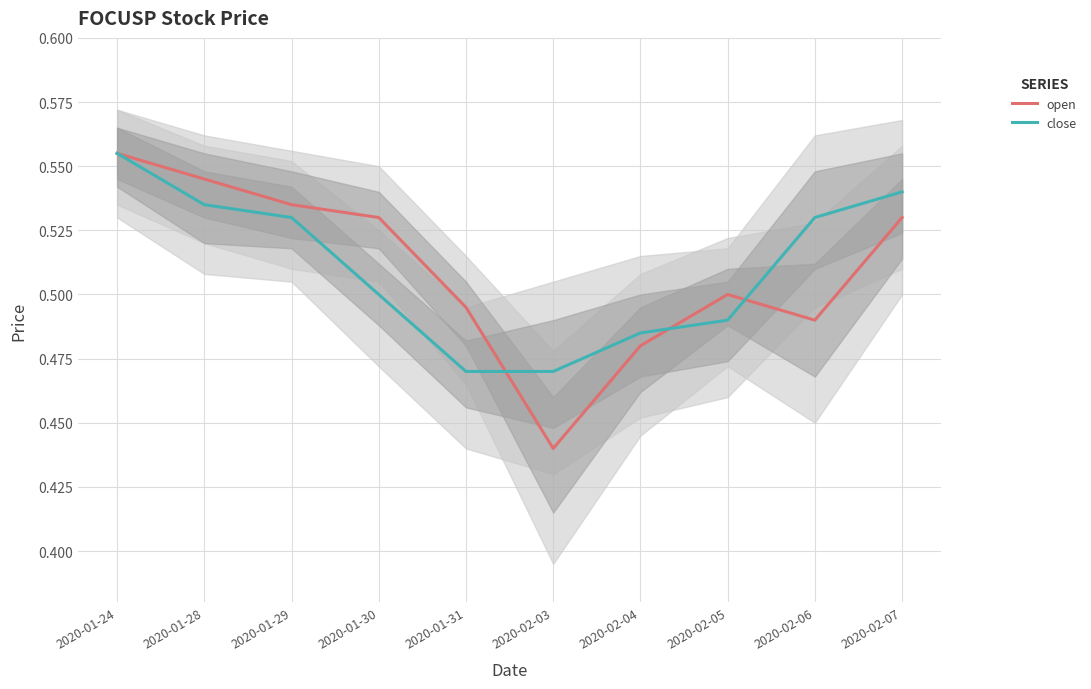

Reading left to right, extract all data points from this chart.

open: 2020-01-24=0.6	2020-01-28=0.5	2020-01-29=0.5	2020-01-30=0.5	2020-01-31=0.5	2020-02-03=0.4	2020-02-04=0.5	2020-02-05=0.5	2020-02-06=0.5	2020-02-07=0.5
close: 2020-01-24=0.6	2020-01-28=0.5	2020-01-29=0.5	2020-01-30=0.5	2020-01-31=0.5	2020-02-03=0.5	2020-02-04=0.5	2020-02-05=0.5	2020-02-06=0.5	2020-02-07=0.5